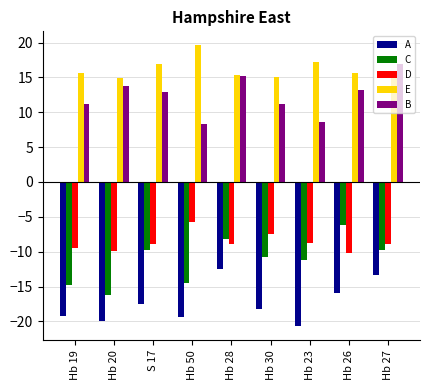

What position from the right is Hb 27?

1